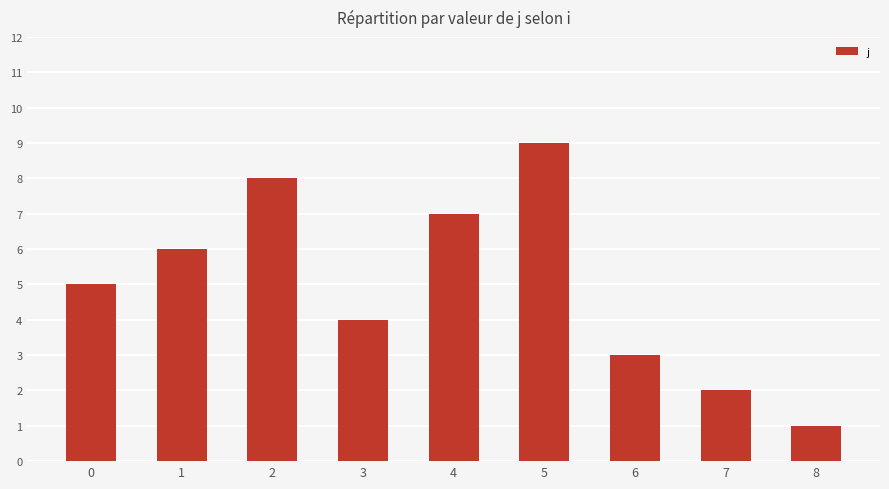

Is it true that the value at 1 is 8?

False